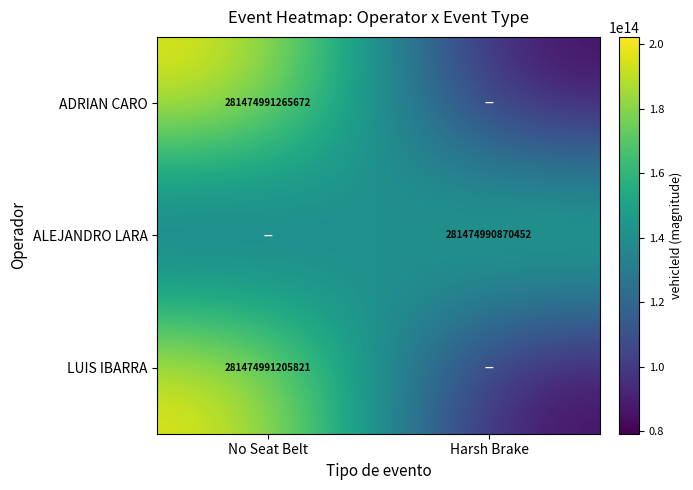

The value of ALEJANDRO LARA at Harsh Brake is 68523892664970.6. True or false?

False